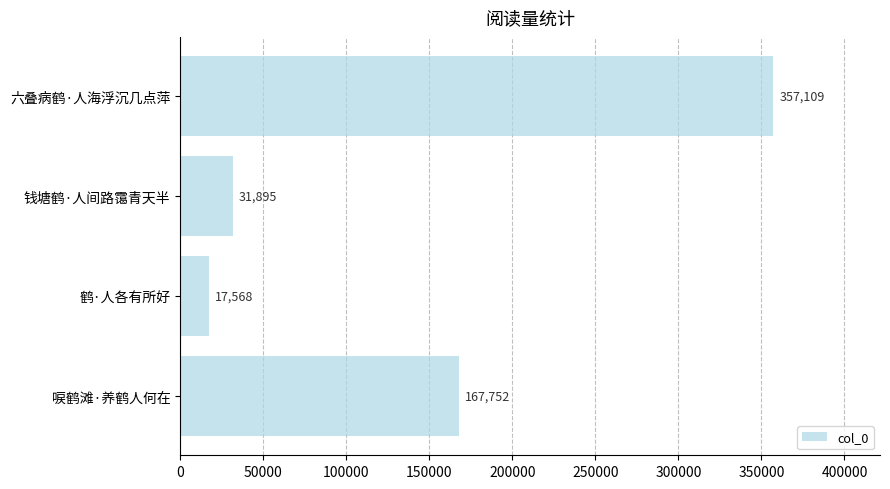

How many bars are there in total?

4